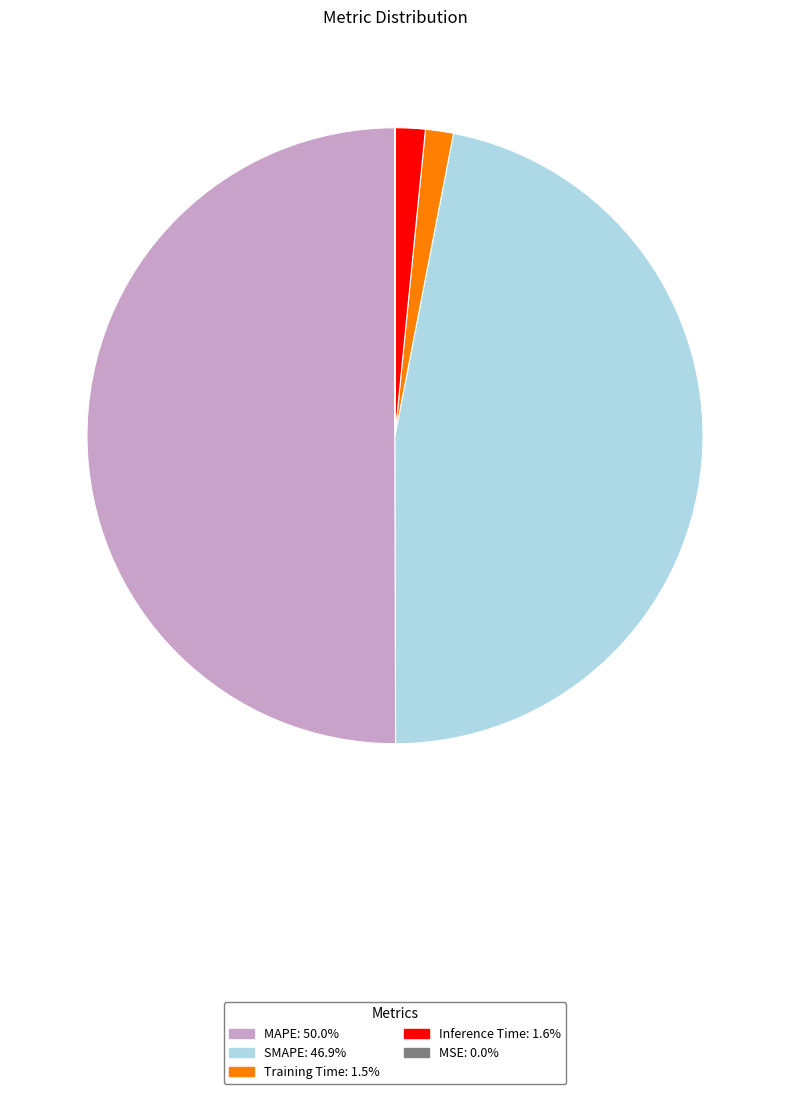

True or false: Inference Time accounts for 14% of the total.

False